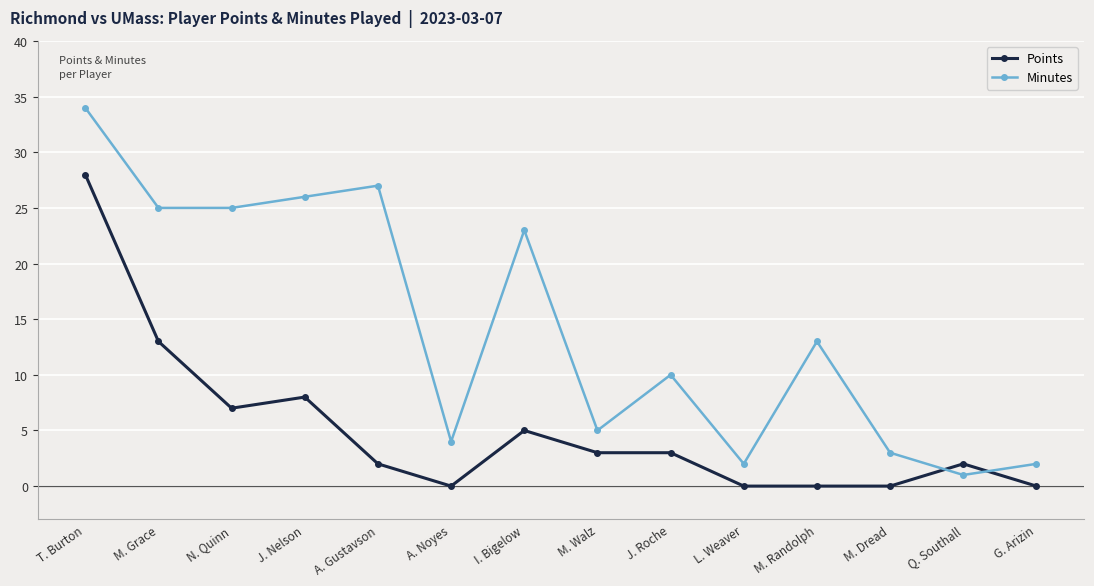

After their last crossing, which series has the higher values: Points or Minutes?

Minutes